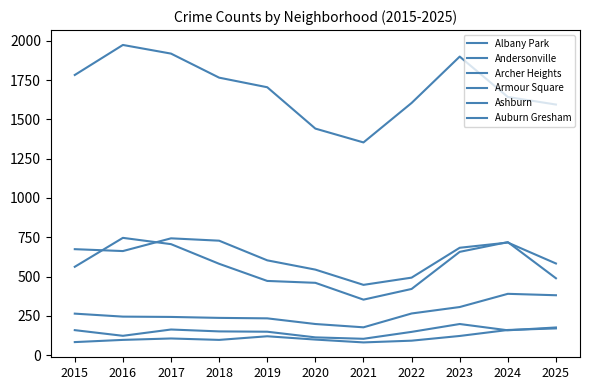

Does the chart have visible grid lines?

No